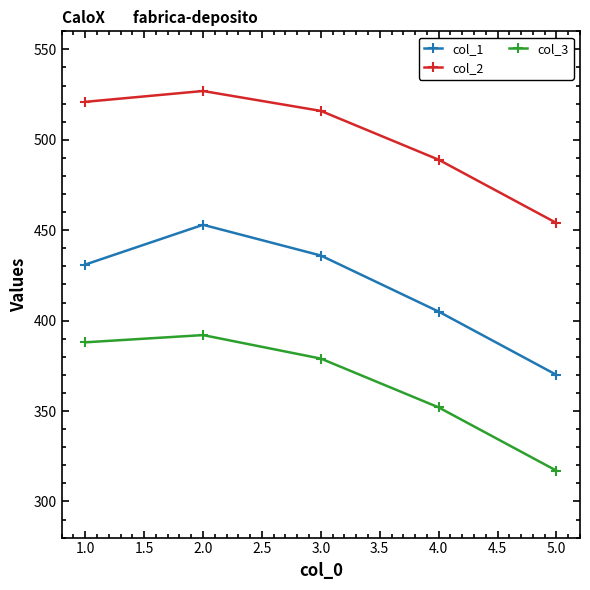

What are all the series names shown in the legend?

col_1, col_2, col_3